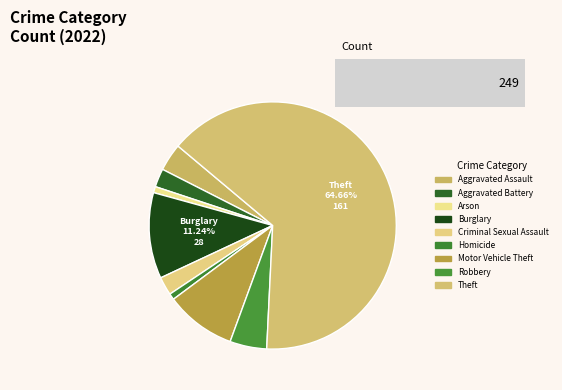

The Arson slice represents 1% of the pie. True or false?

True